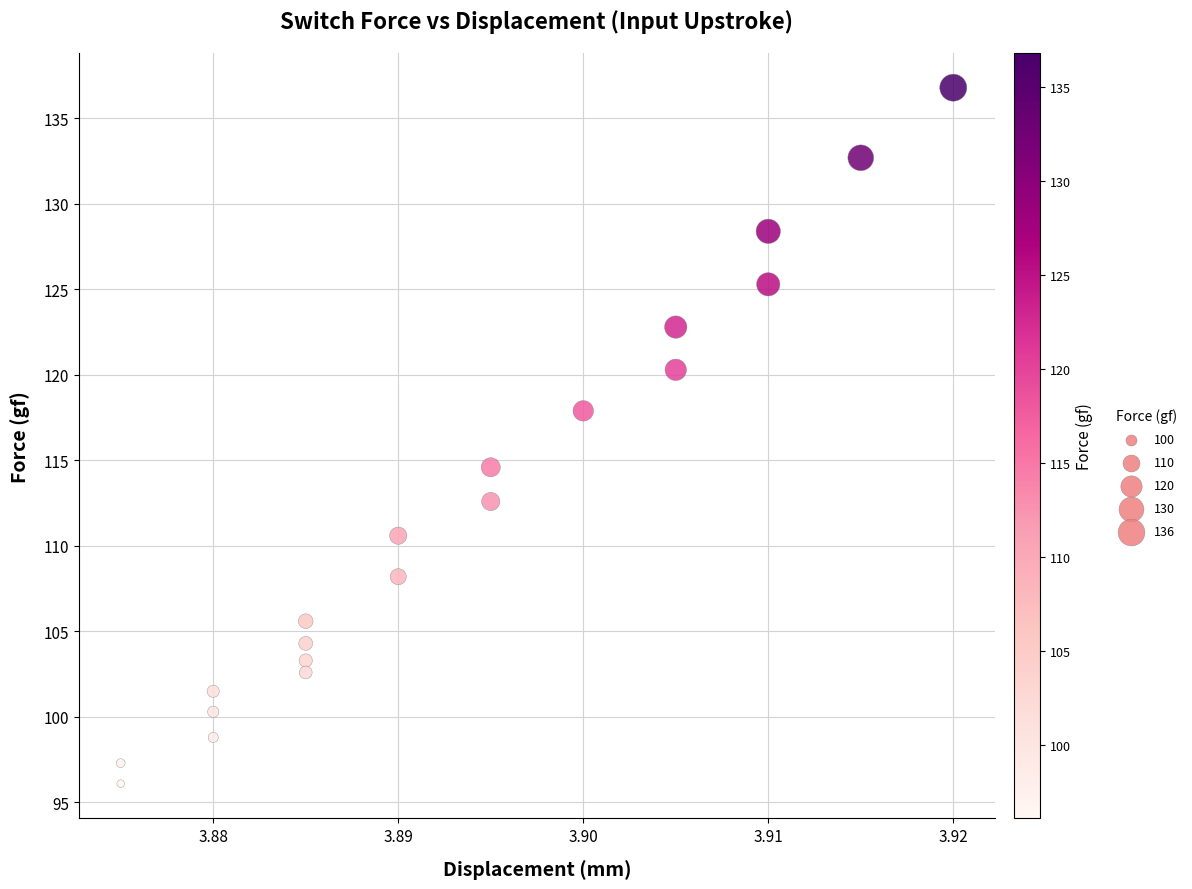

What Y value in the scatter plot is closest to 116?

114.6